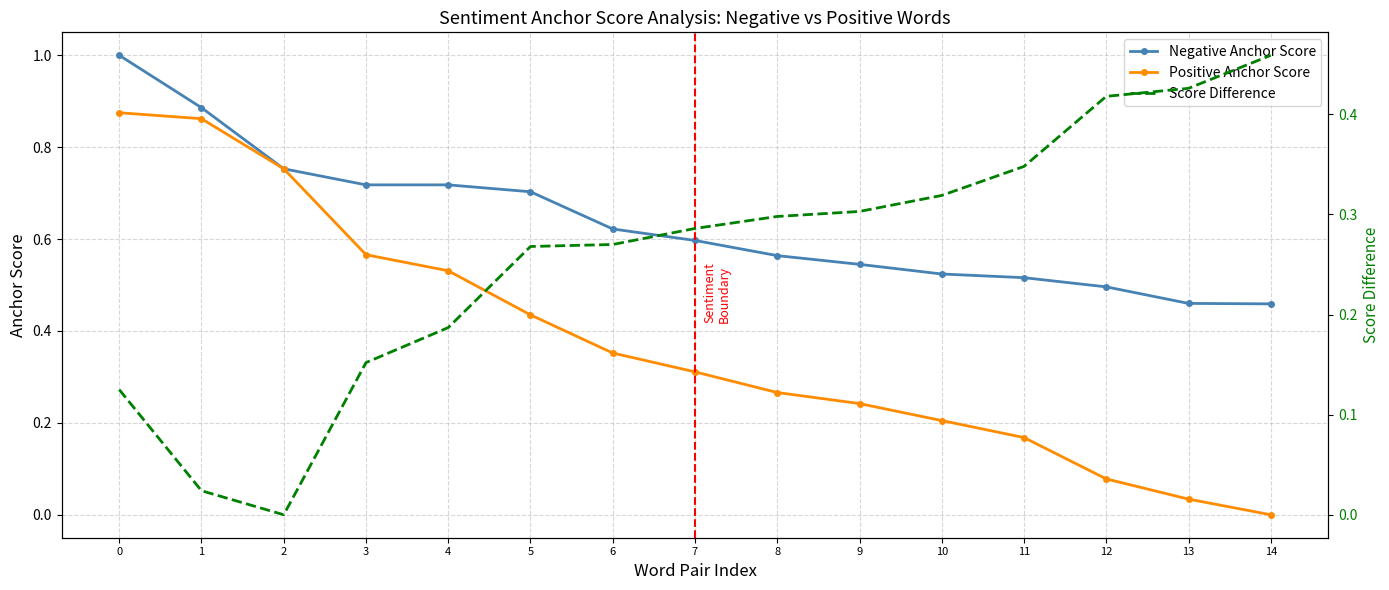

What is the value of the Negative Anchor Score point at the 3rd from the left?

0.8